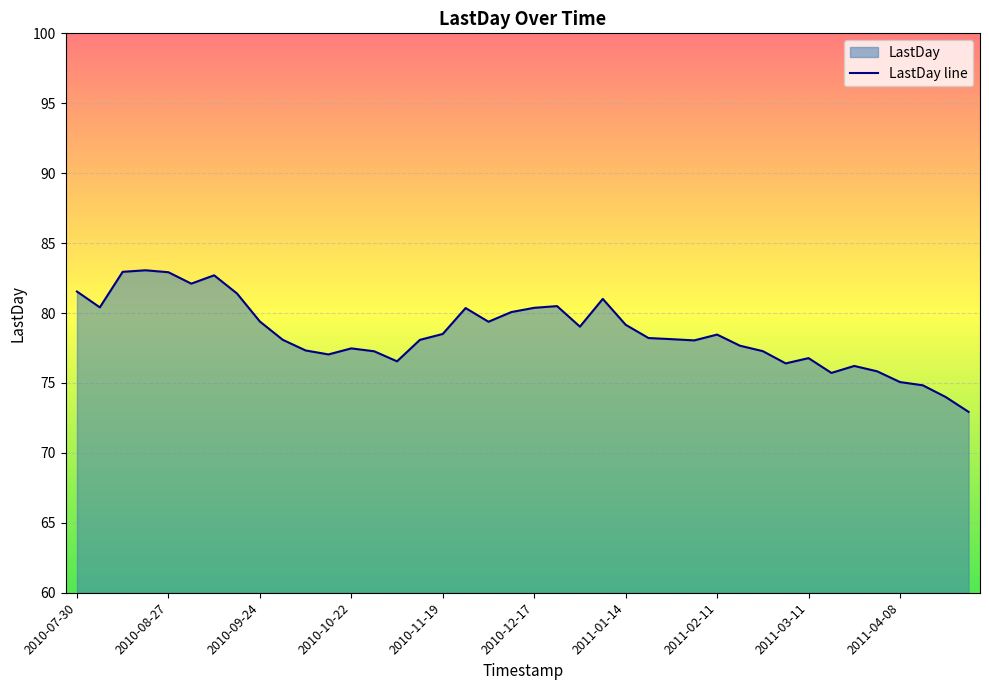

Is it true that the value at 2011-03-11 is 32.0?

False